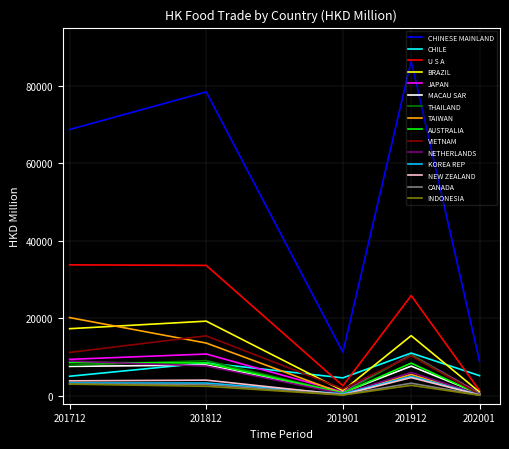

True or false: CHILE and CANADA intersect in this chart.

False